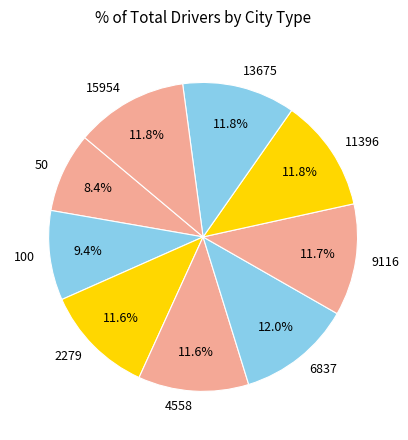

True or false: 100 accounts for 9% of the total.

True